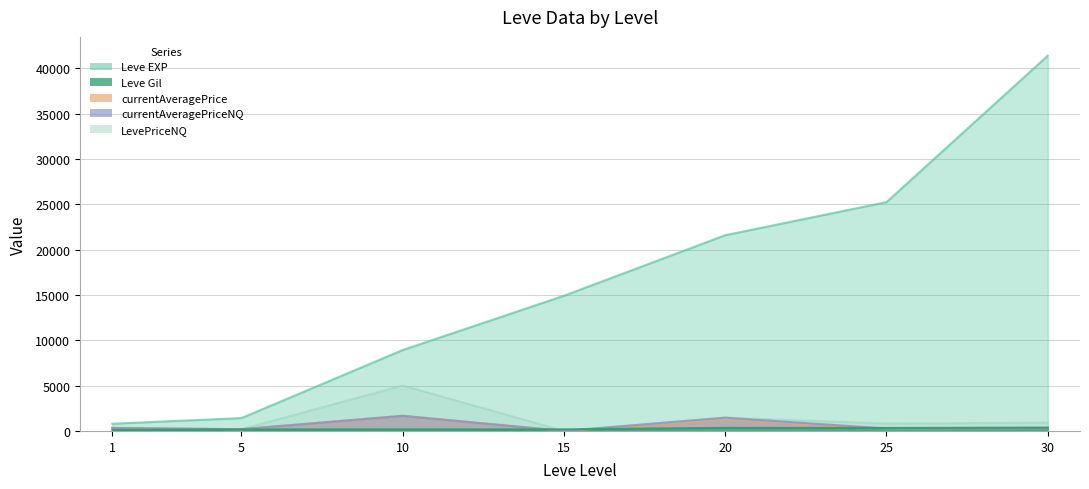

What is the difference between the second highest and minimum values in the Leve Gil series?

231